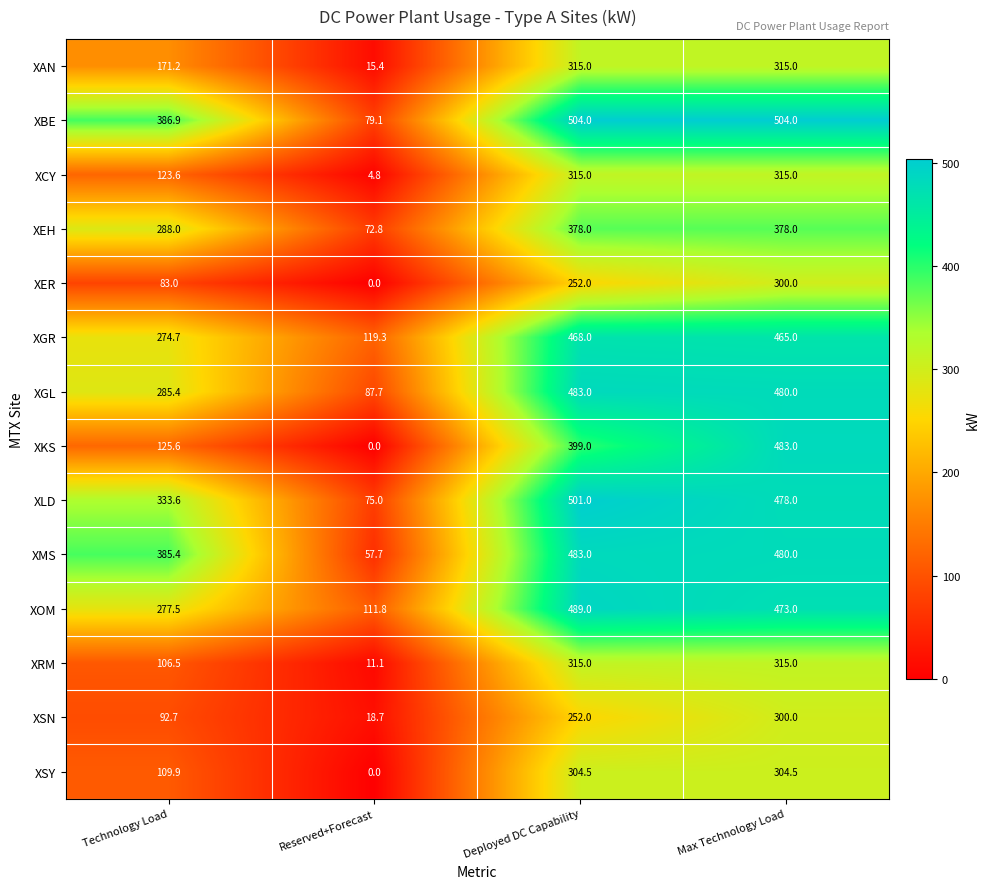

The value of XGR at Technology Load is 274.7. True or false?

True